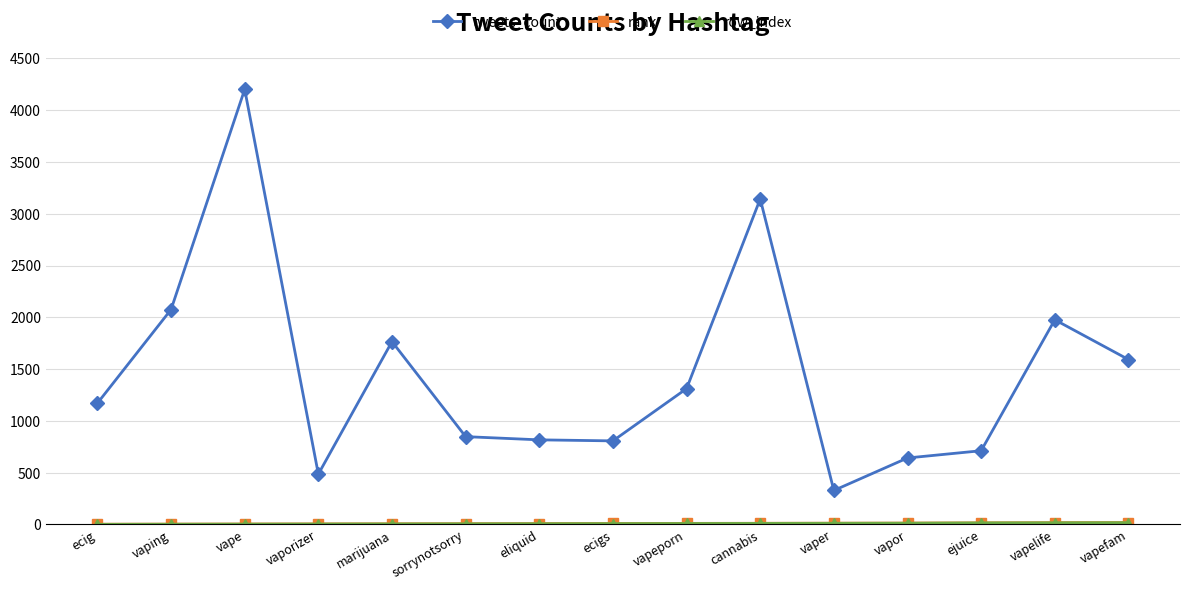

At which category does tweets_count reach its first local valley?

vaporizer